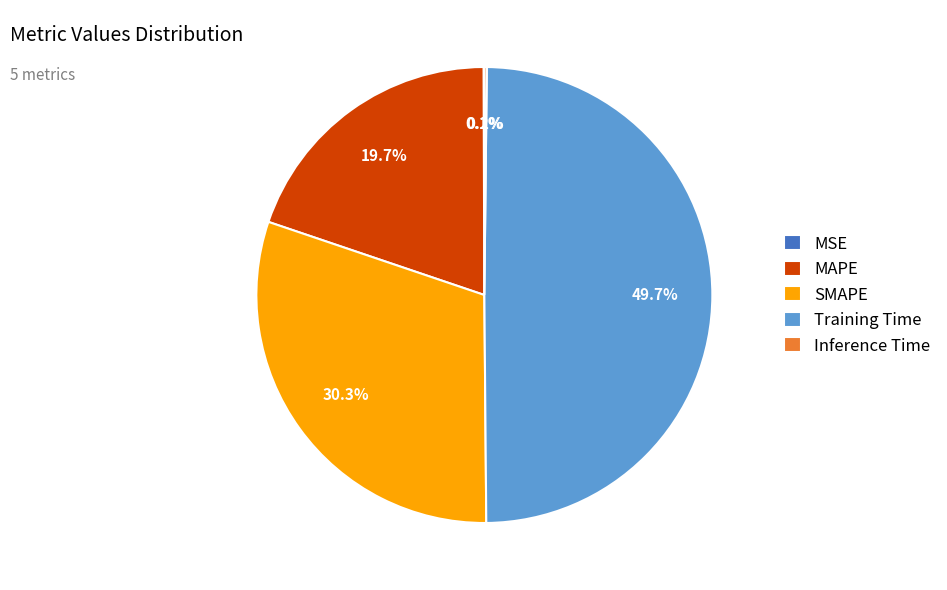

What is the largest slice in the pie chart?

Training Time